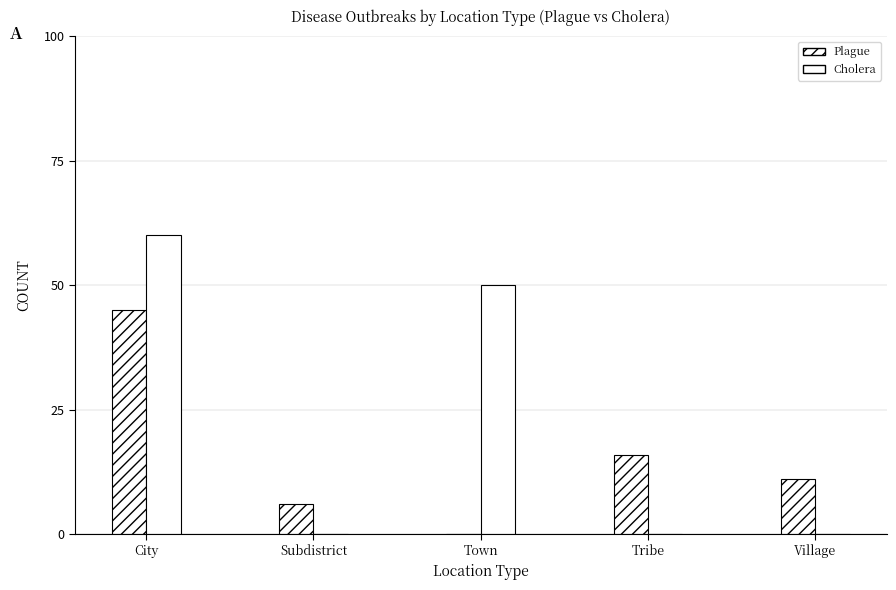

Are the bars horizontal?

No